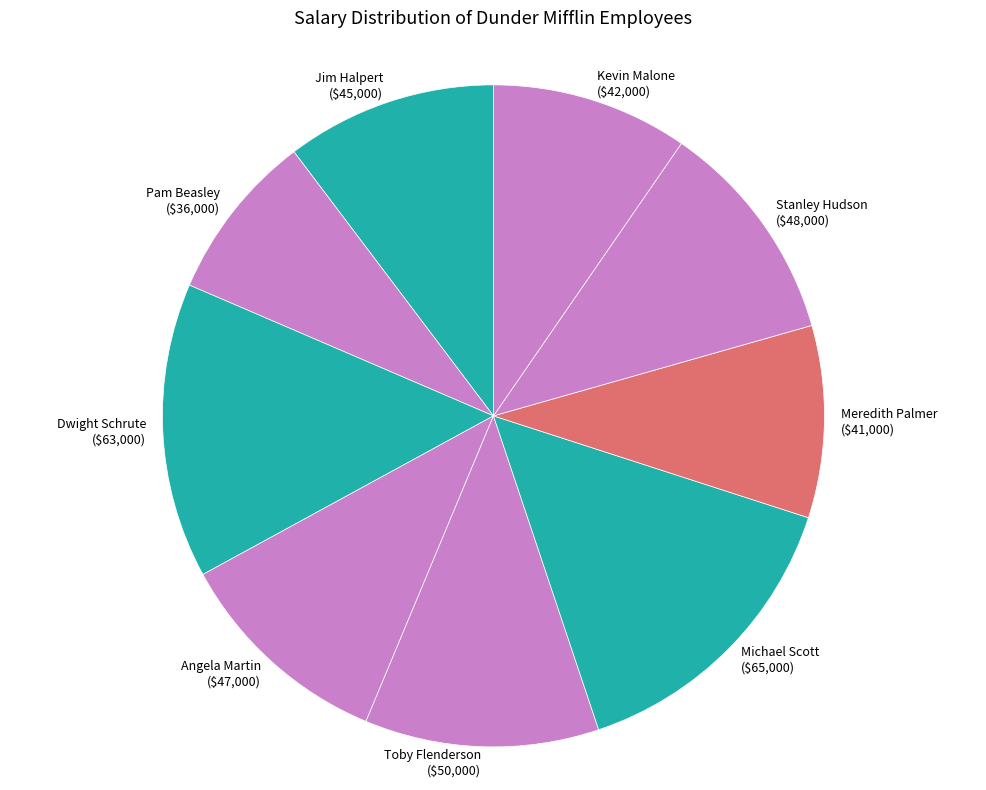

Is the sum of Jim Halpert and Toby Flenderson greater than half?

No